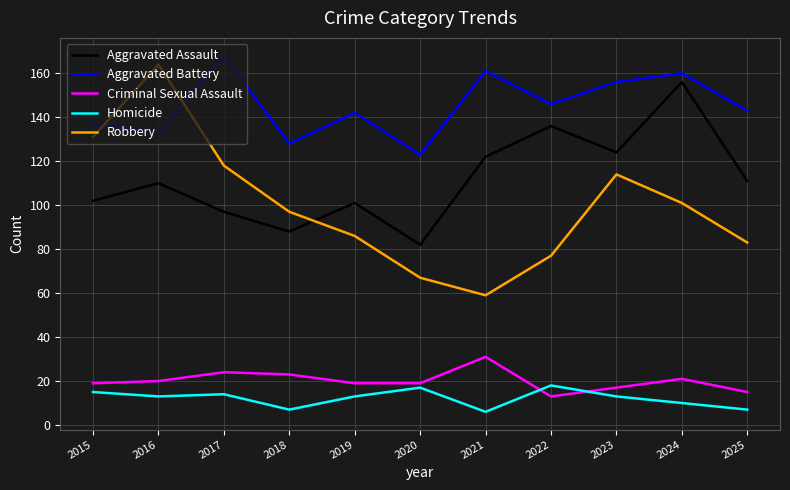

True or false: Aggravated Assault and Criminal Sexual Assault intersect in this chart.

False